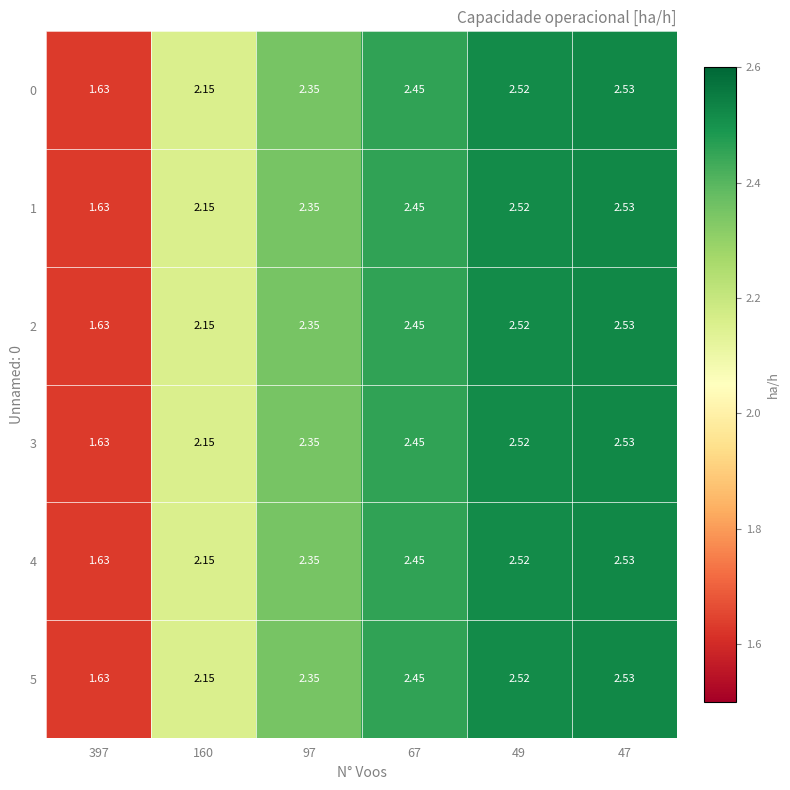

Is the value of 4 at 49 greater than the value of 3 at 397?

Yes